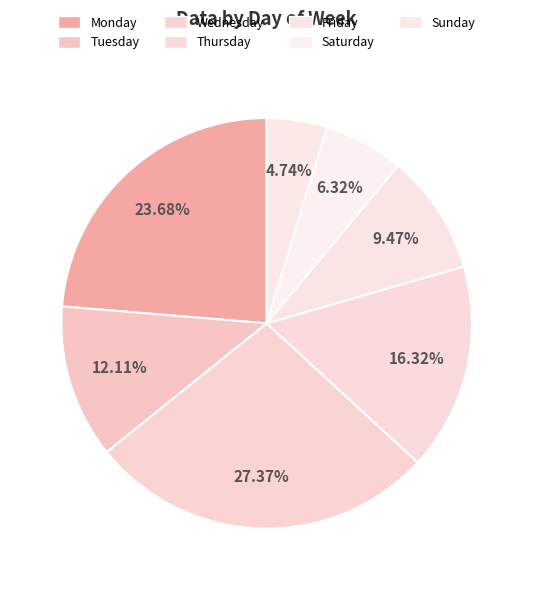

Is it true that Friday is 15% of the pie?

False